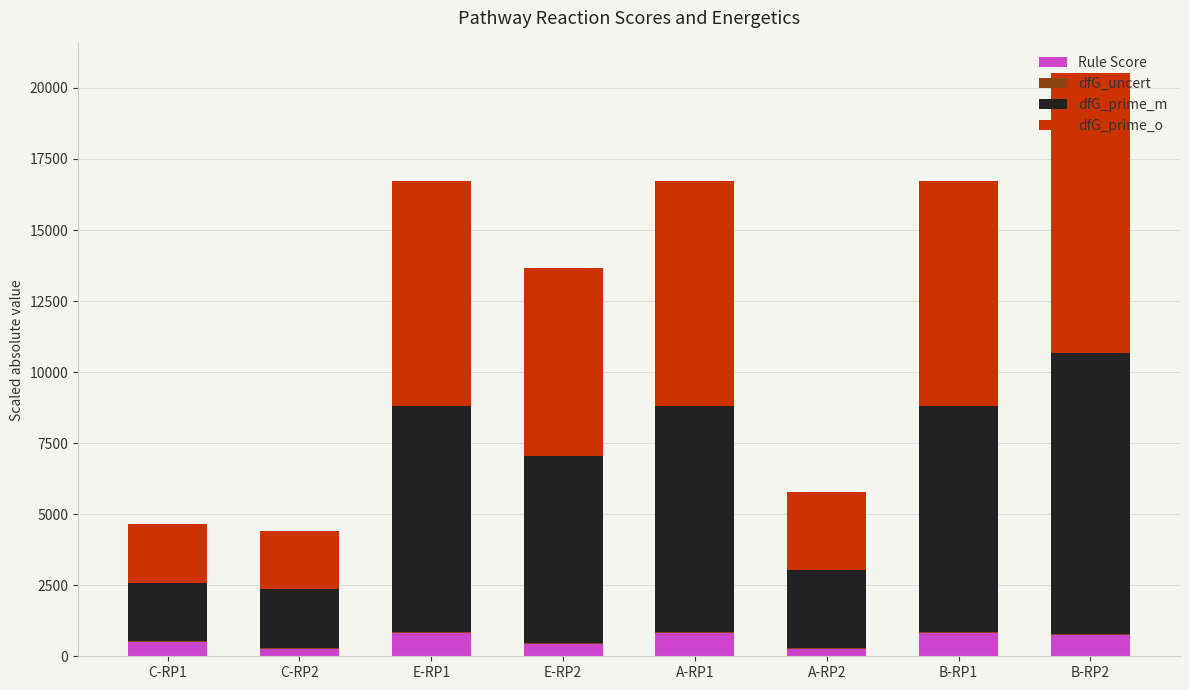

At which category is the sum across all series the highest?

B-RP2